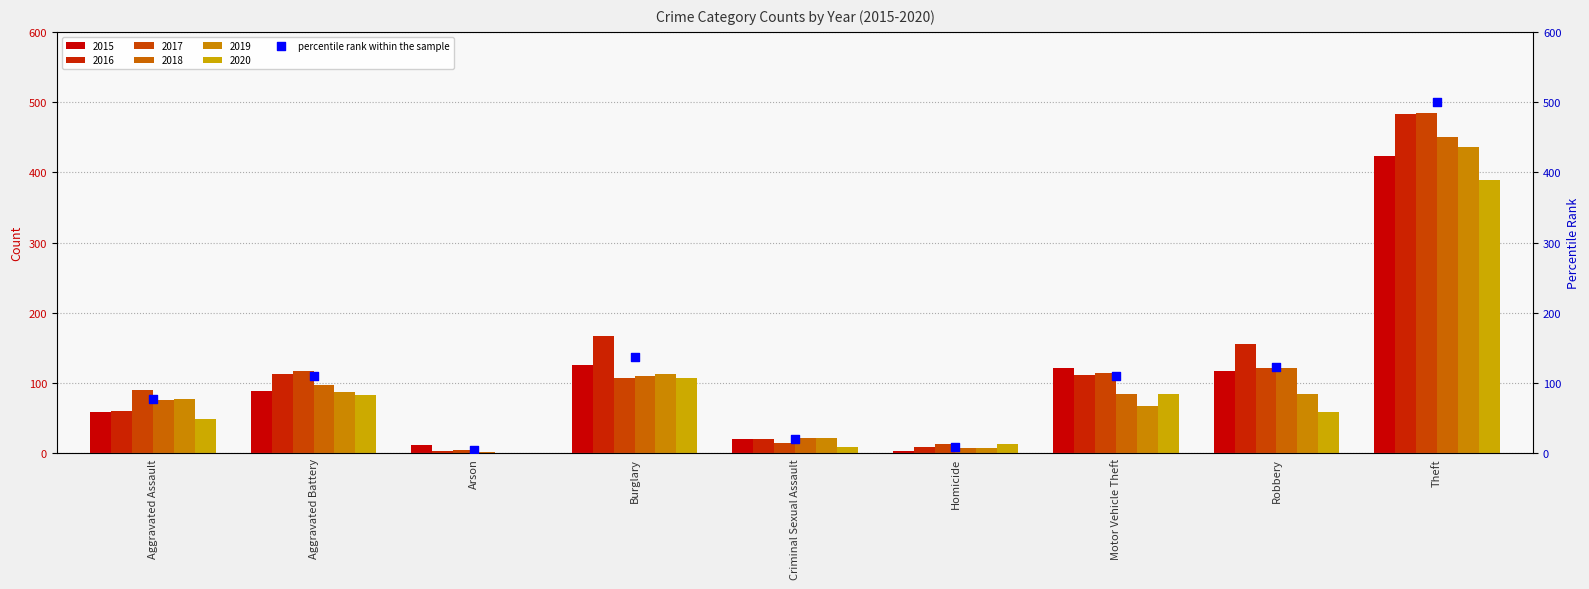

What is the ratio of the value at Homicide to the value at Aggravated Battery?

0.1